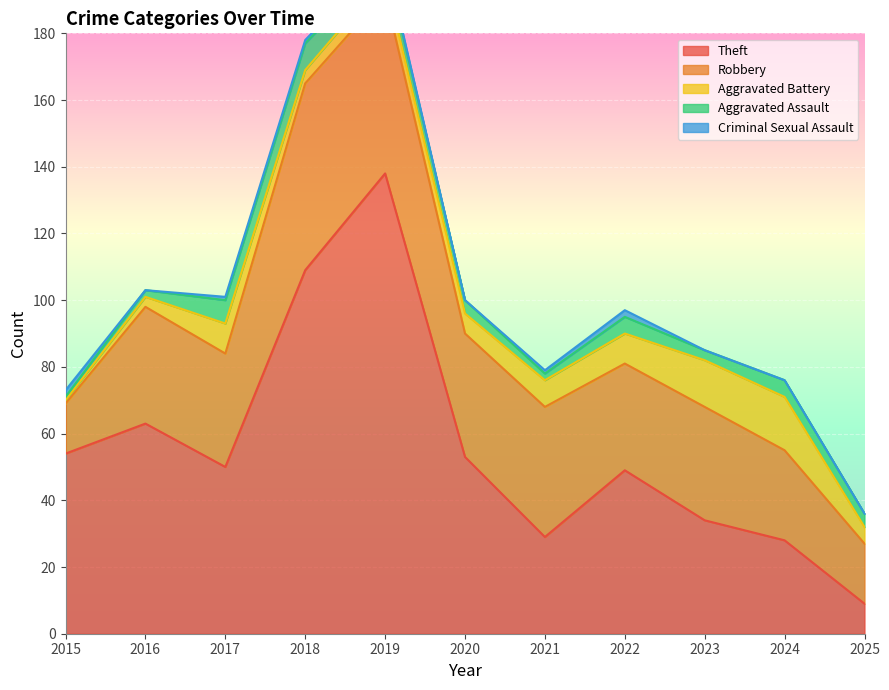

At which category is the sum across all series the highest?

2019